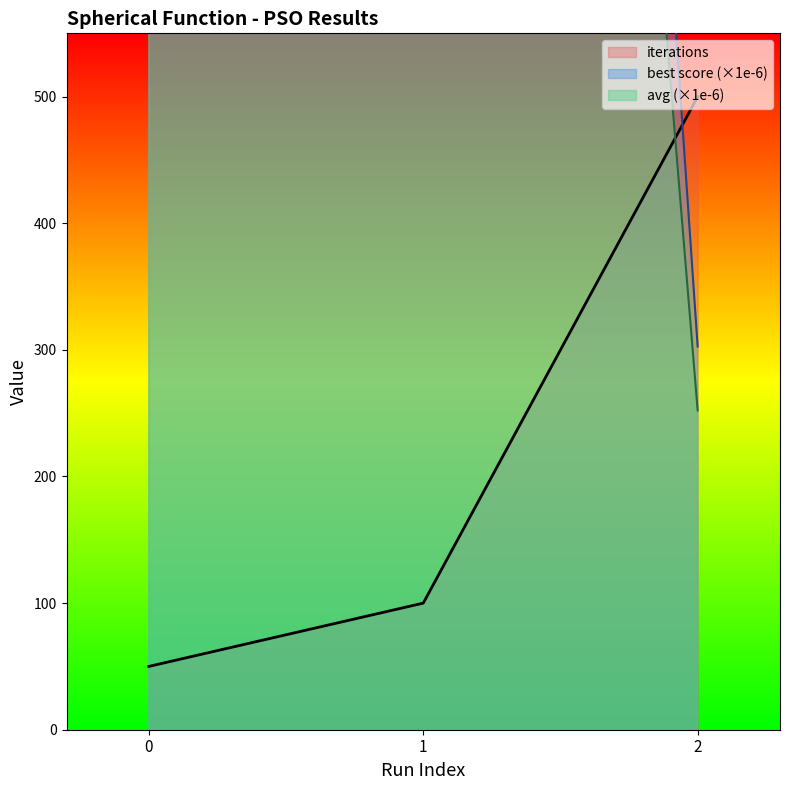

What is the difference between the maximum and minimum values in the best score series?

3150.7